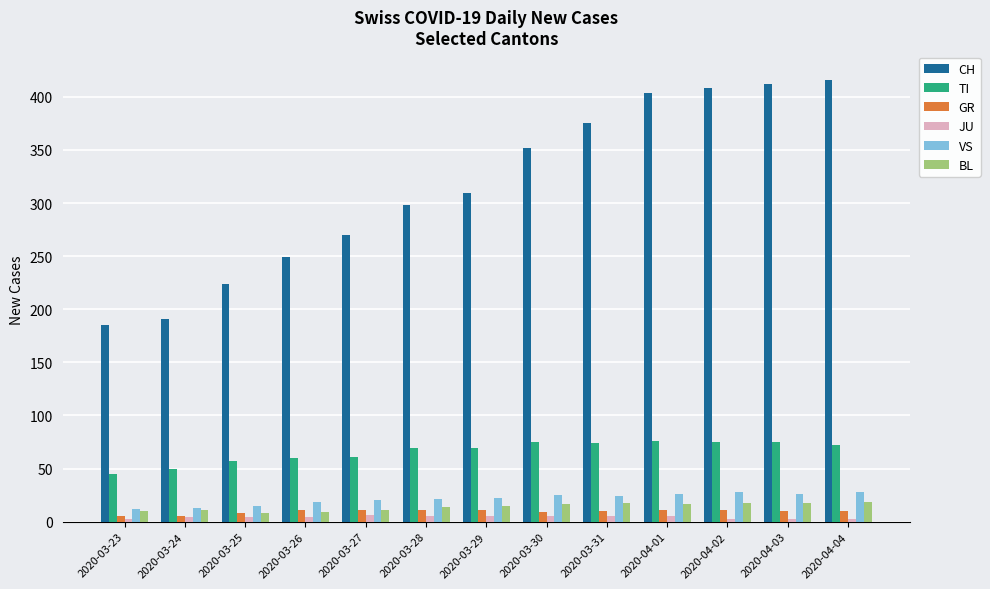

Is it true that JU equals 5 at 2020-03-29?

True